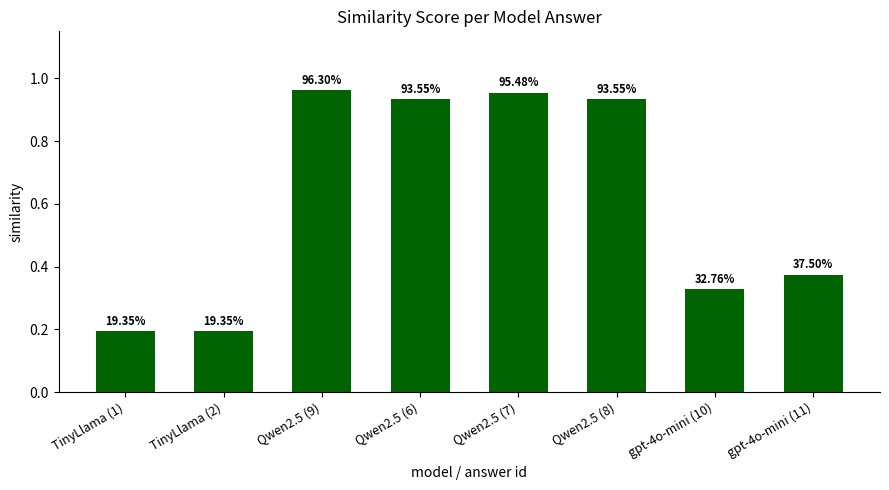

The value at TinyLlama (2) is 0.2. True or false?

True